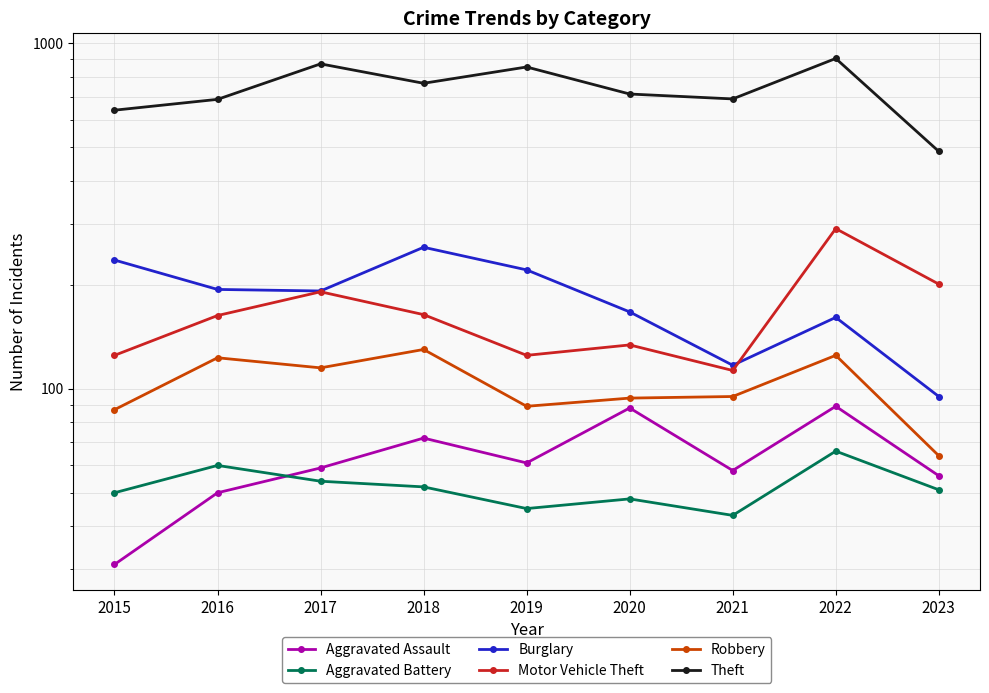

What is the sum of the Robbery values at 2019 and 2023?

153